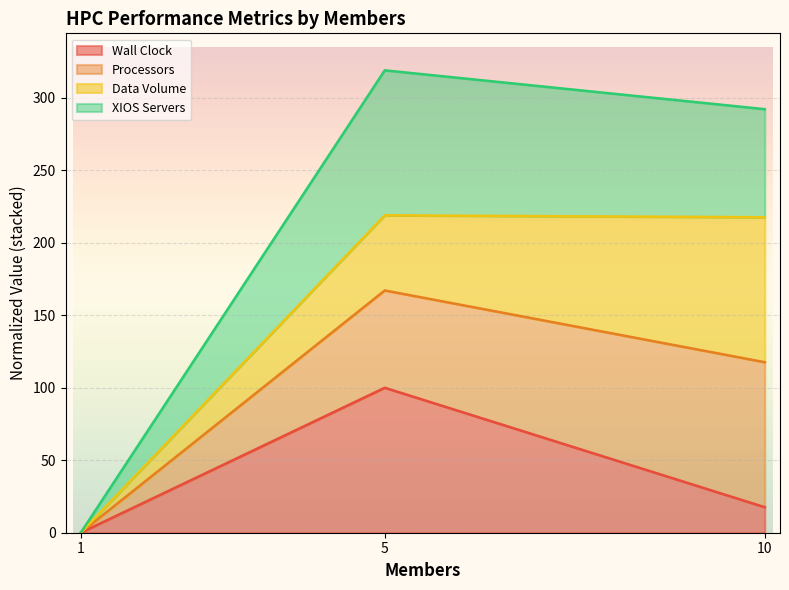

At which label does Wall Clock first exceed 17?

5